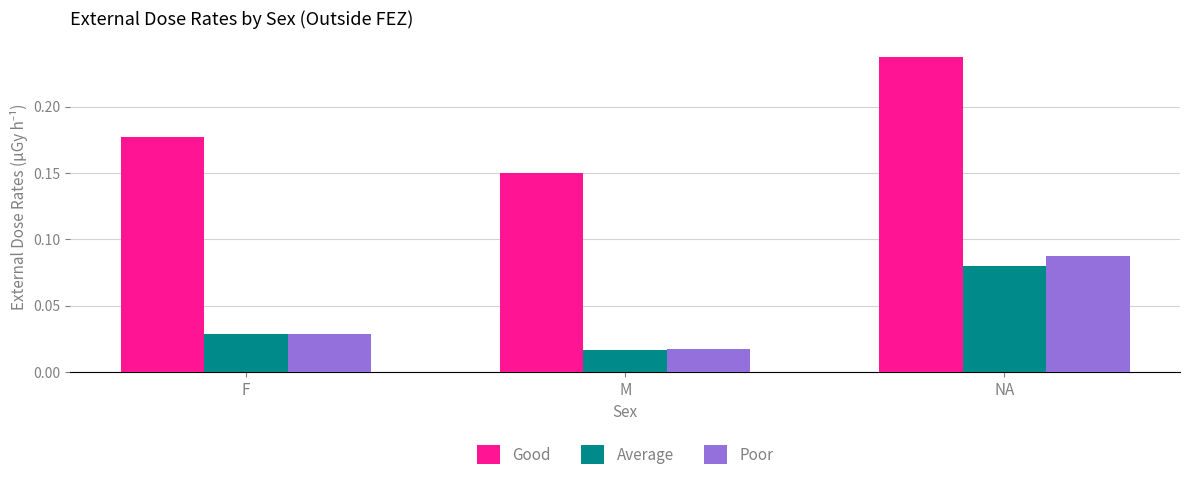

How many Poor values are between 0 and 1?

3